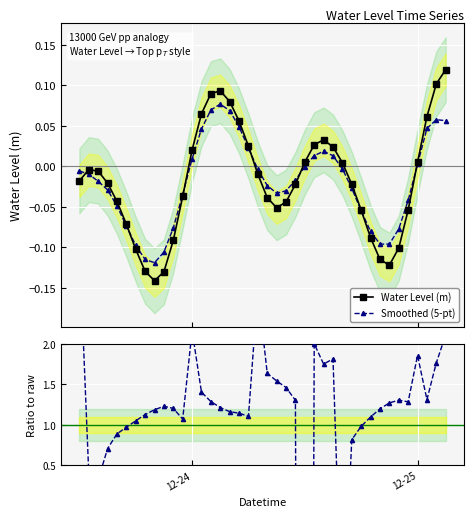

True or false: Water Level (m) has more than 2 interior local peaks.

True